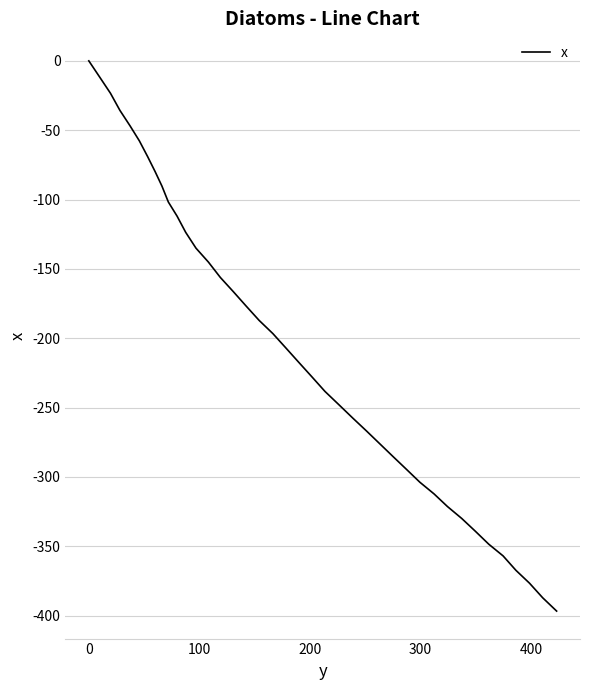

Reading right to left, extract all data points from this chart.

-396.8	-387.2	-376.7	-367.4	-357.0	-348.6	-339.2	-330.0	-321.4	-312.3	-303.9	-294.7	-285.5	-276.2	-266.9	-257.6	-248.0	-238.4	-227.8	-217.5	-207.1	-196.7	-187.2	-176.9	-166.5	-156.2	-145.1	-135.1	-123.7	-112.0	-101.8	-90.3	-79.8	-69.1	-57.7	-46.9	-35.7	-23.4	-11.8	0.0